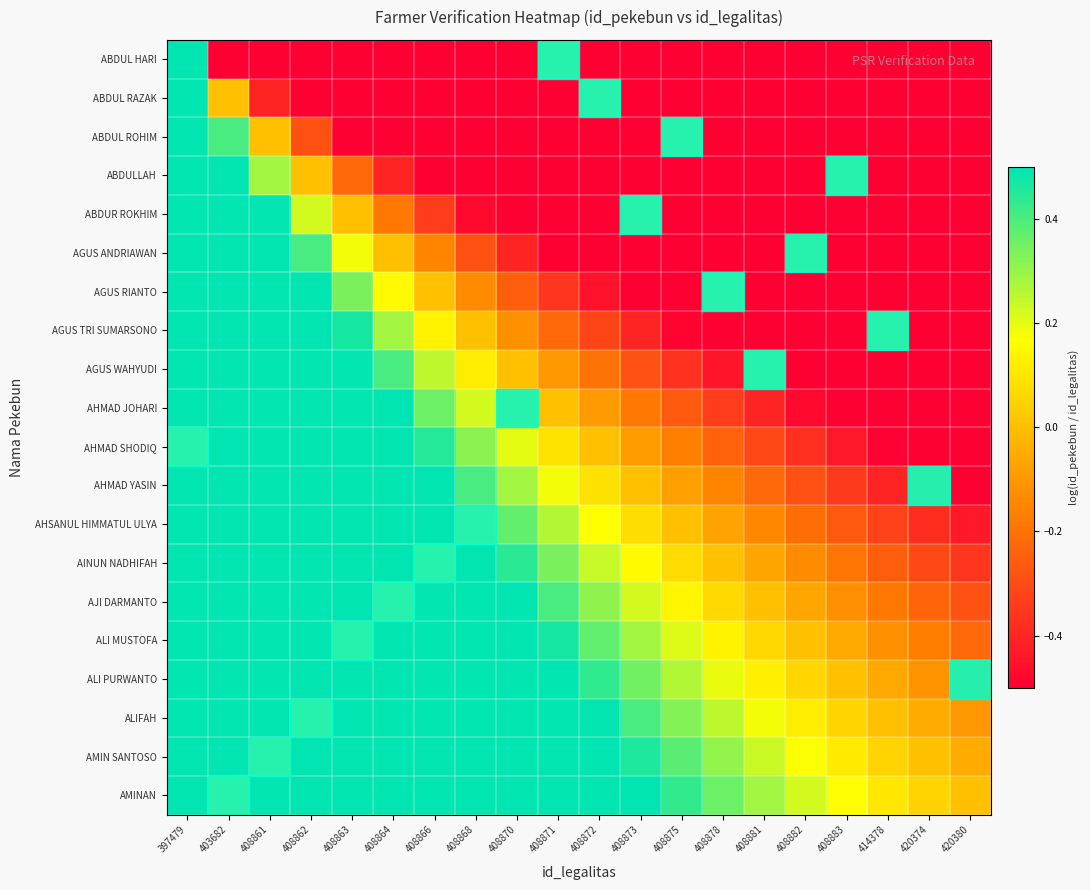

At which category does the chart reach its minimum across all series?

420380